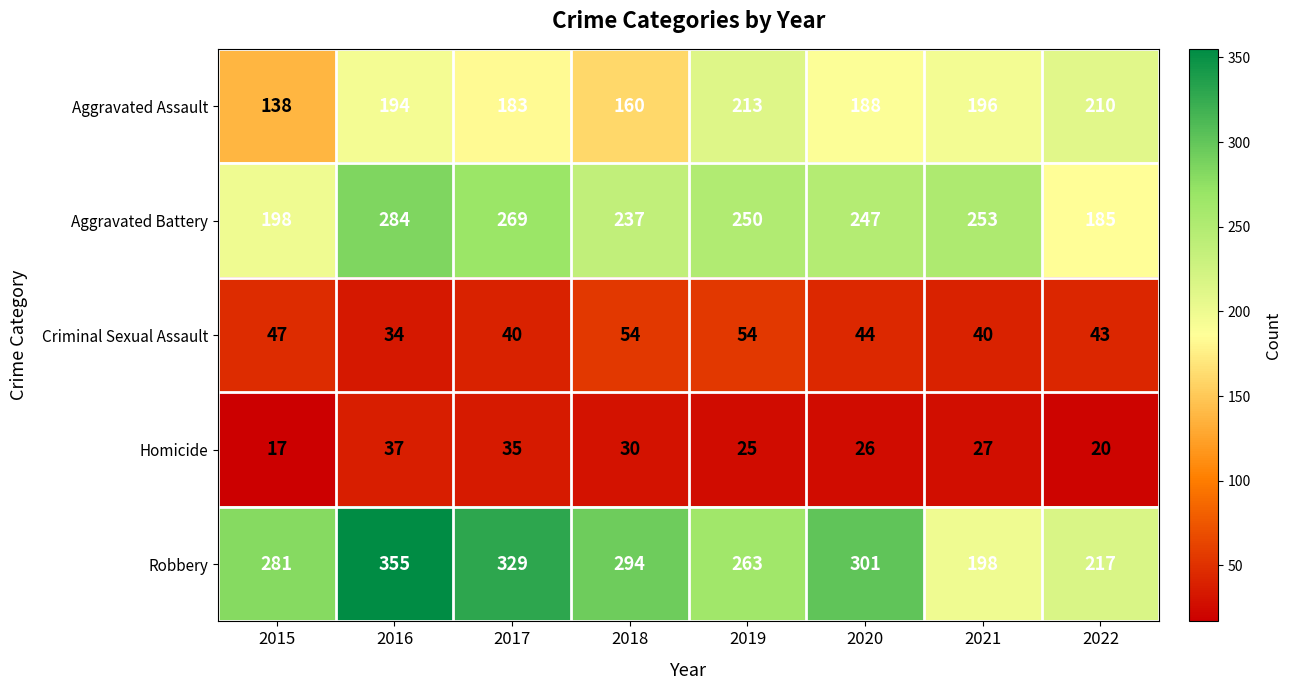

Which category has the highest value across all series?

2016